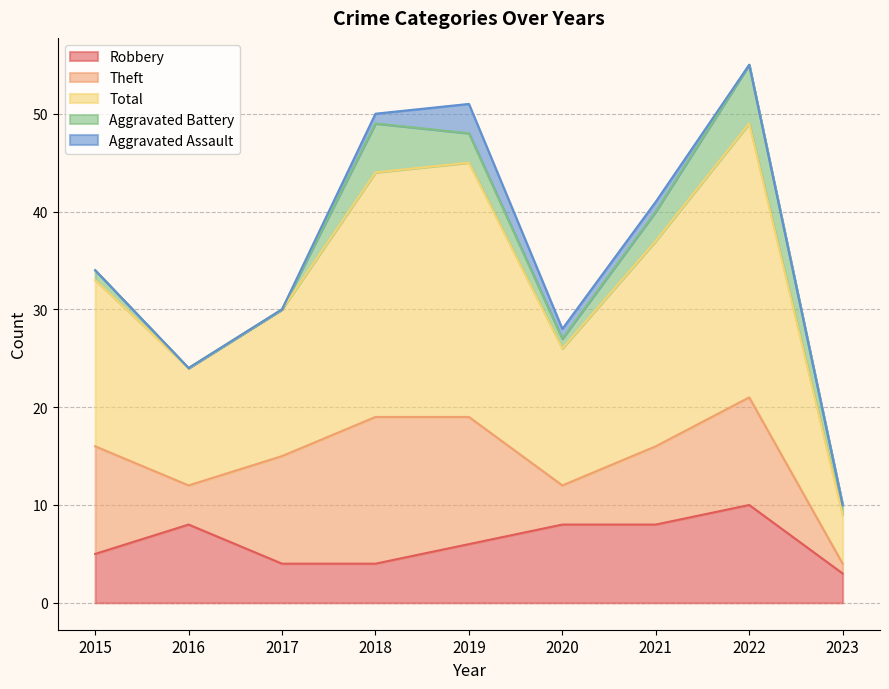

What is the highest value of the Robbery series?

10